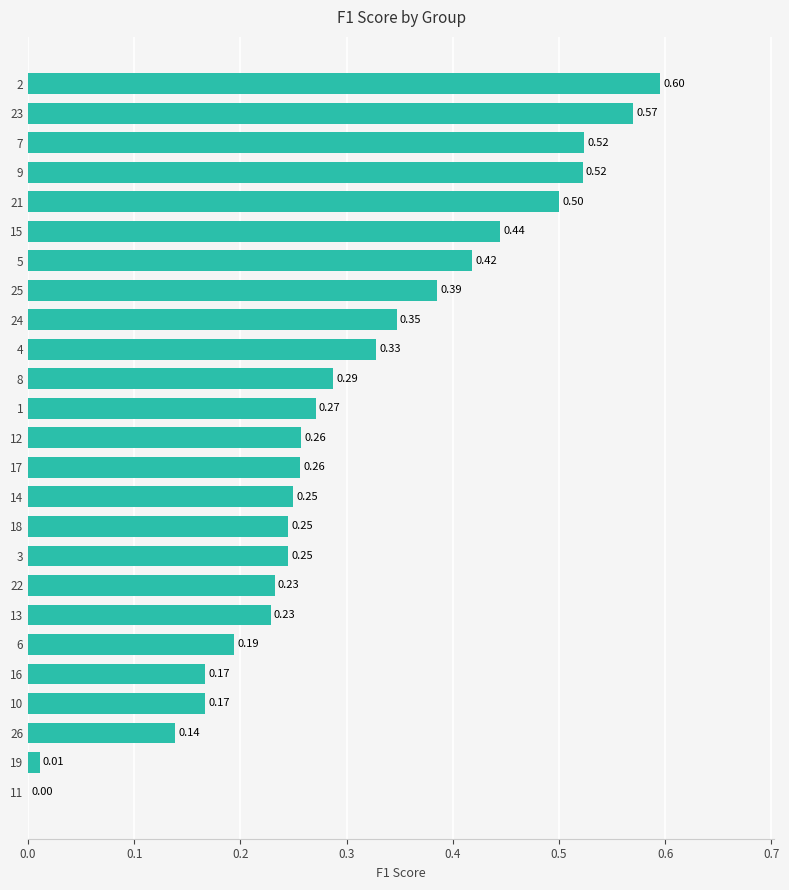

What is the change in value from 24 to 2?

+0.2